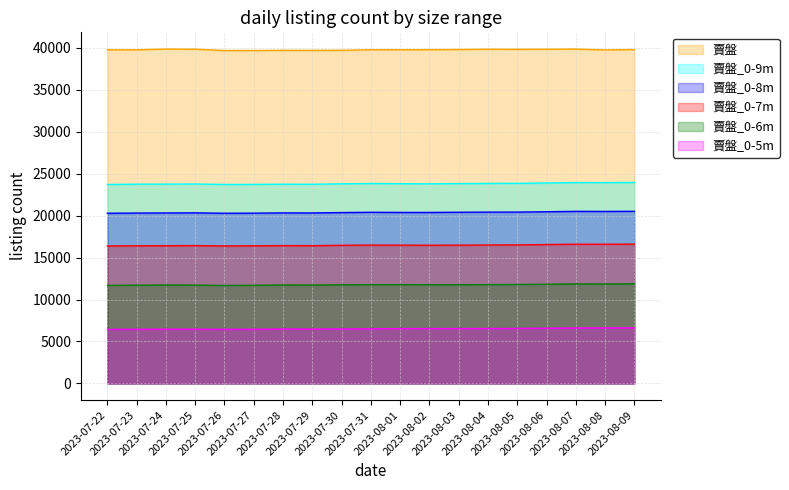

True or false: 賣盤_0-9m and 賣盤_0-8m intersect in this chart.

False